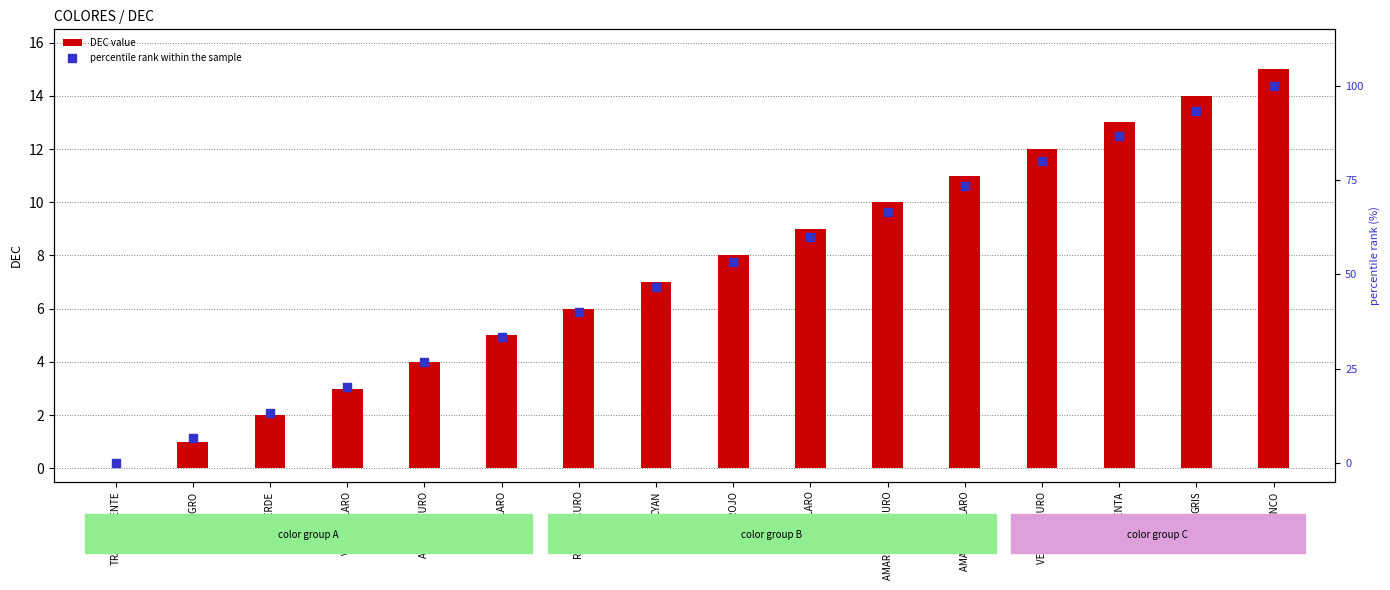

Which series has the largest Y range (max minus min)?

percentile rank within the sample